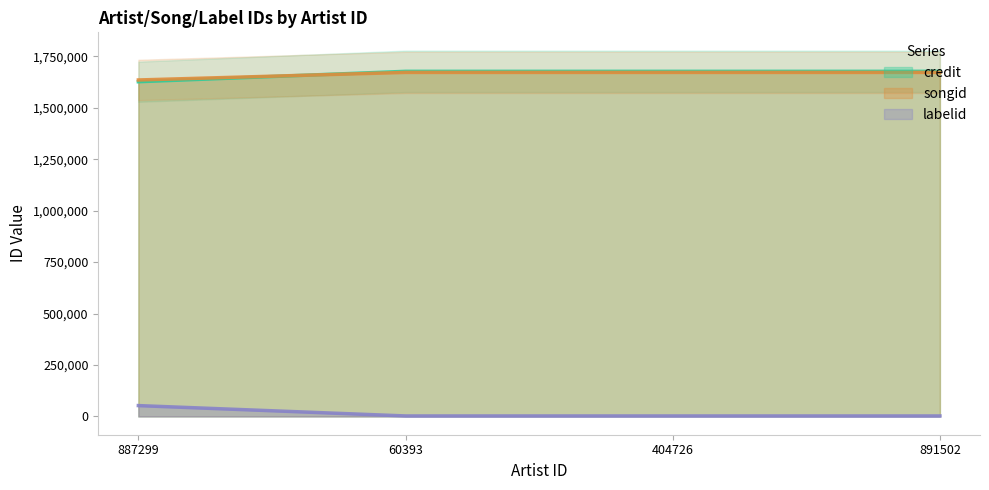

How many intersections are there between credit and songid?

1